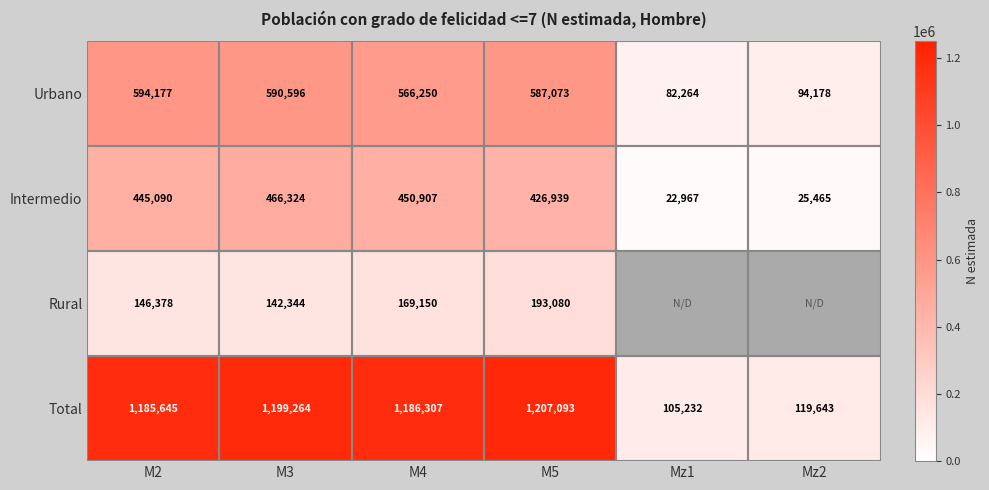

What is the difference between the Intermedio values at M5 and M2?

18151